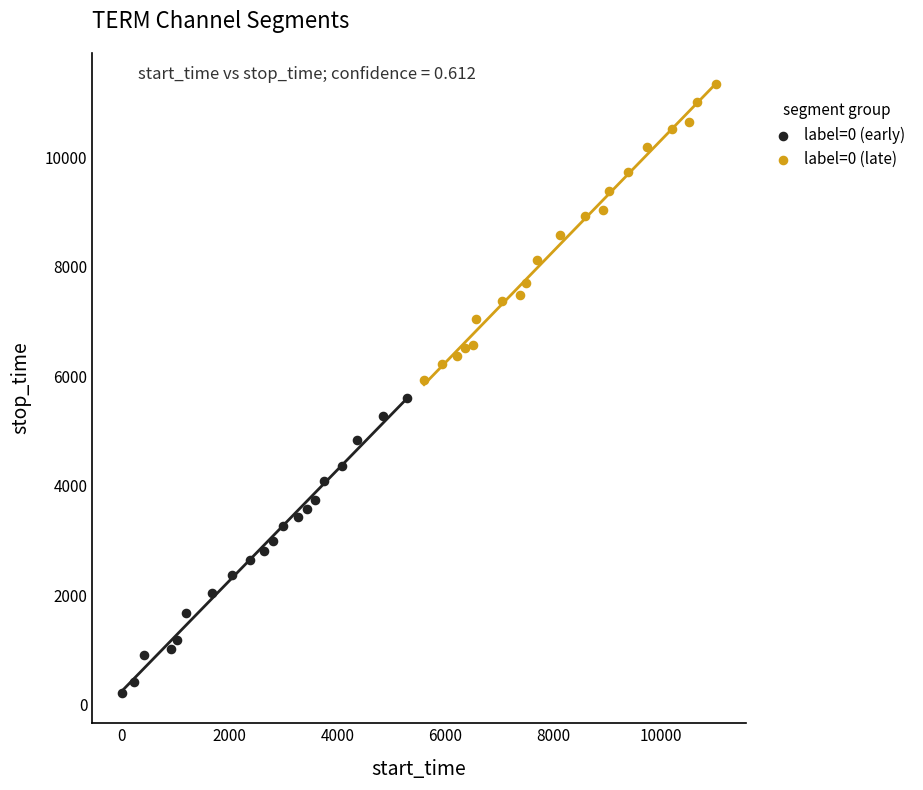

Which series has the widest spread of Y values?

label=0 (late)